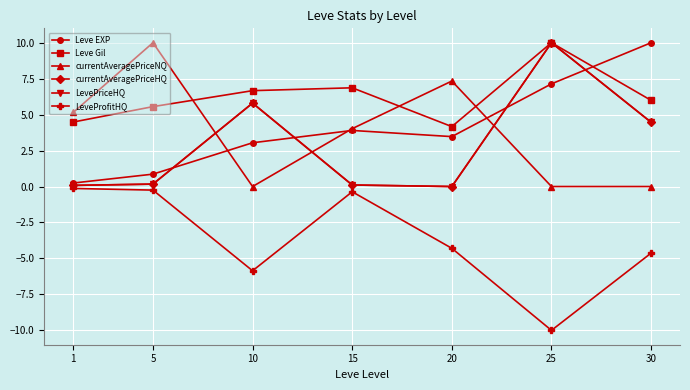

What is the difference between the second highest and second lowest values in the Leve EXP series?

6.3